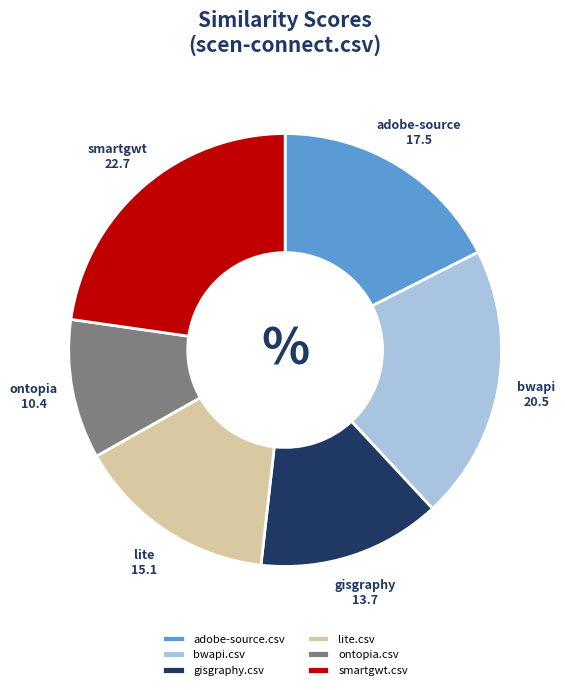

How many segments does this pie chart have?

6